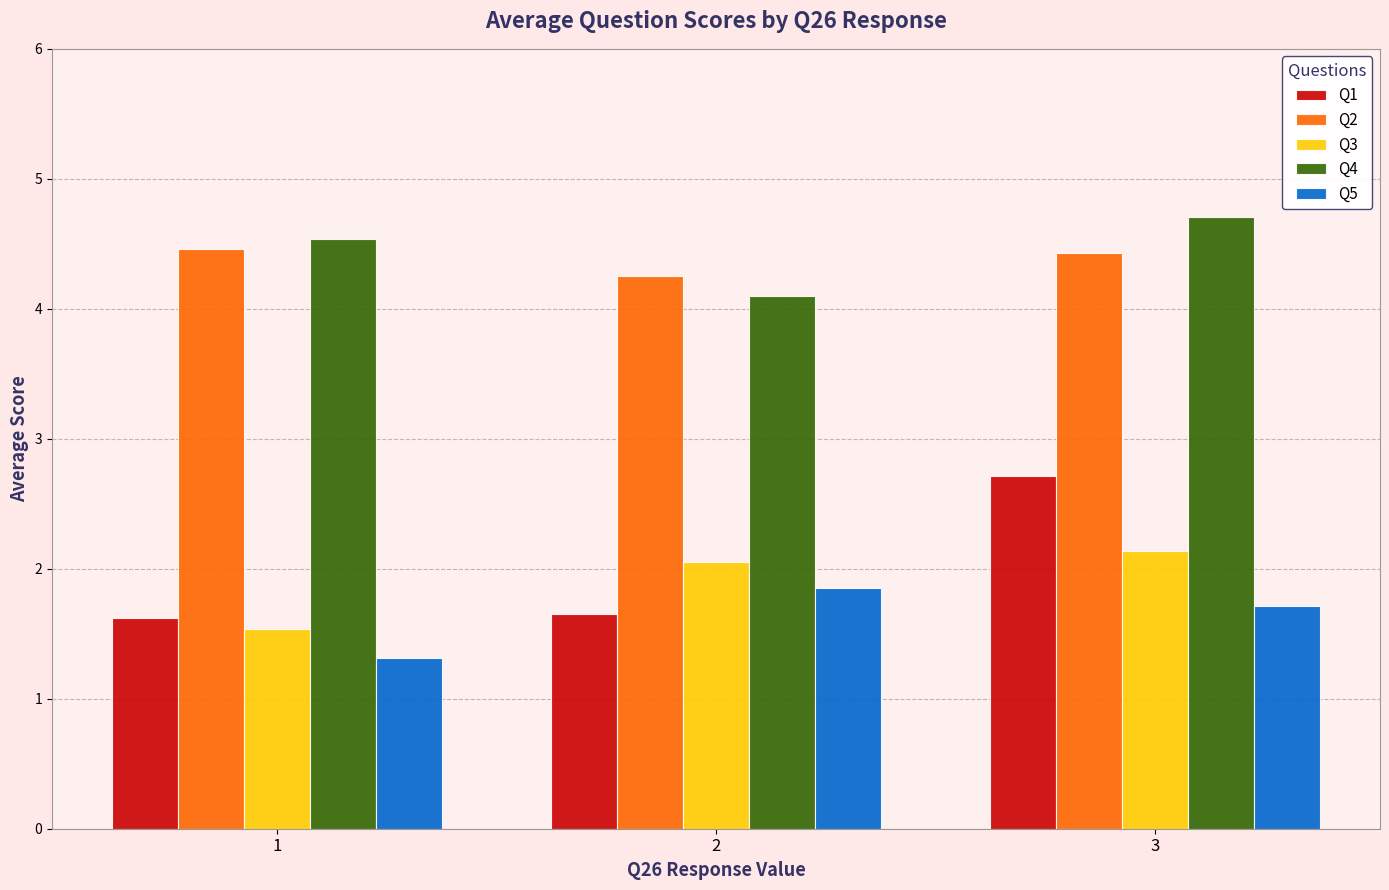

How many bars are there in total?

15